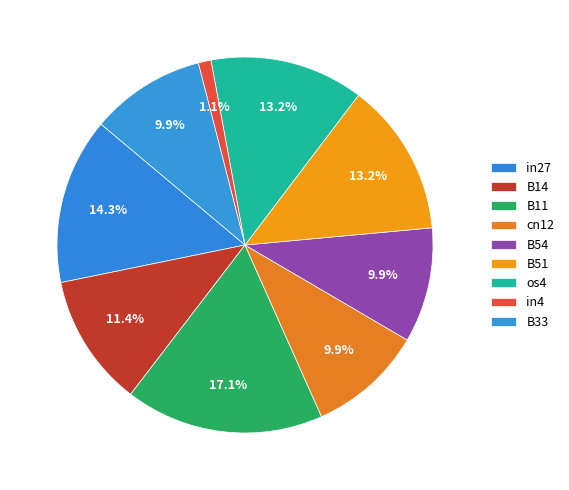

How many segments does this pie chart have?

9